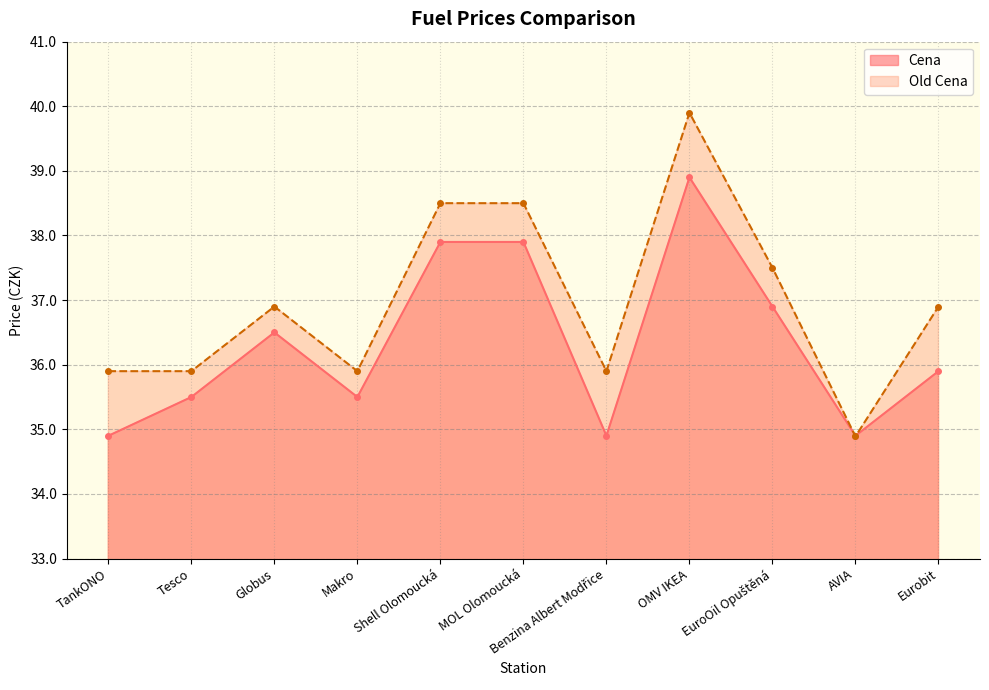

Is it true that Old Cena equals 35.9 at Benzina Albert Modřice?

True